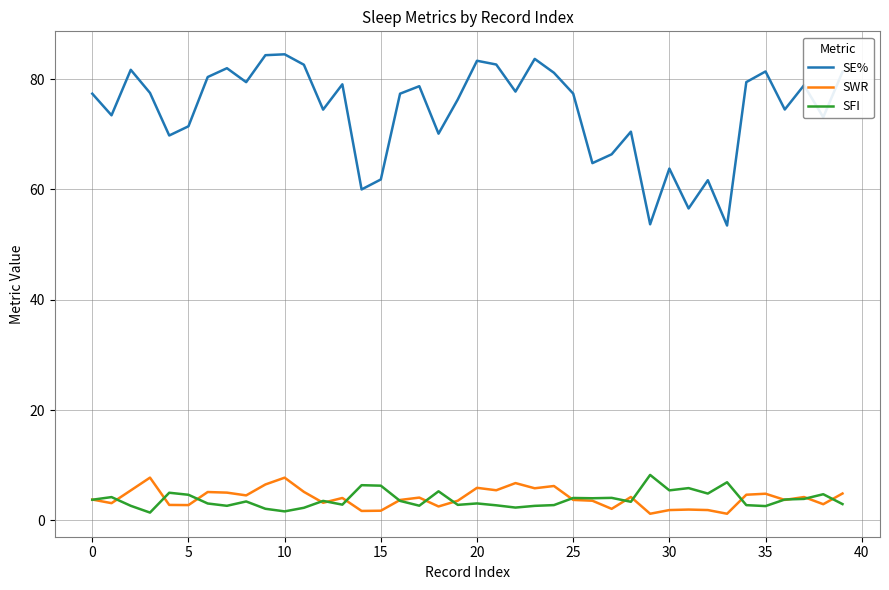

Does the chart display data point markers on the line(s)?

No